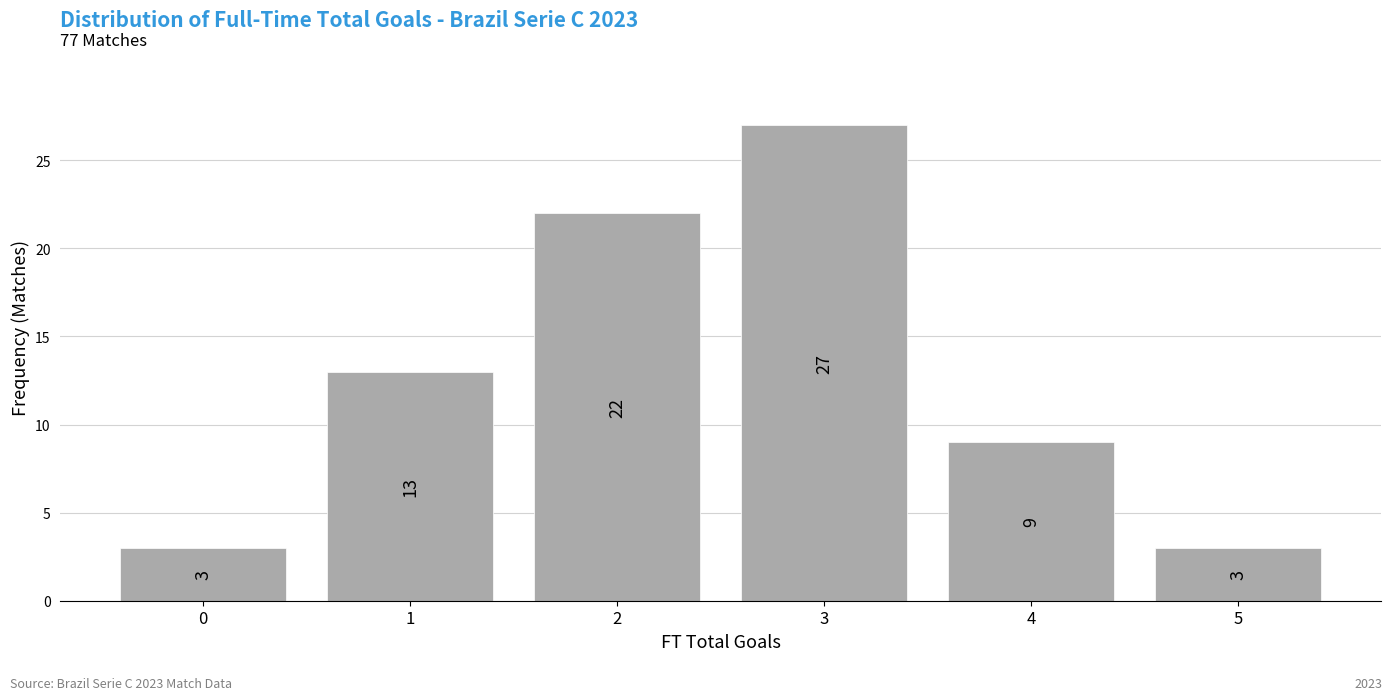

Reading right to left, list all the values displayed in this chart.

5=3	4=9	3=27	2=22	1=13	0=3